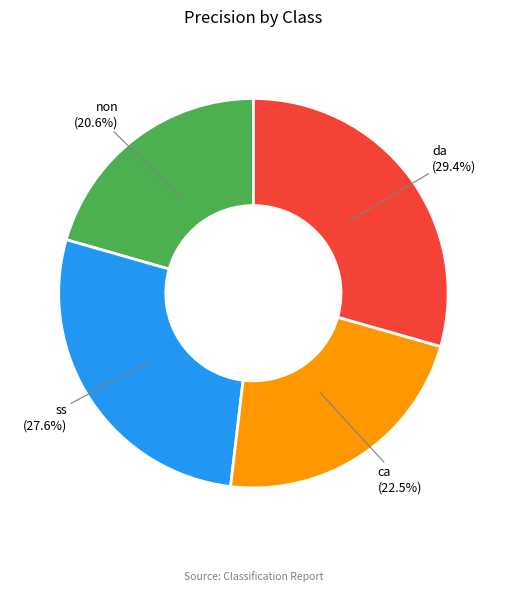

Between non and ss, which is larger?

ss